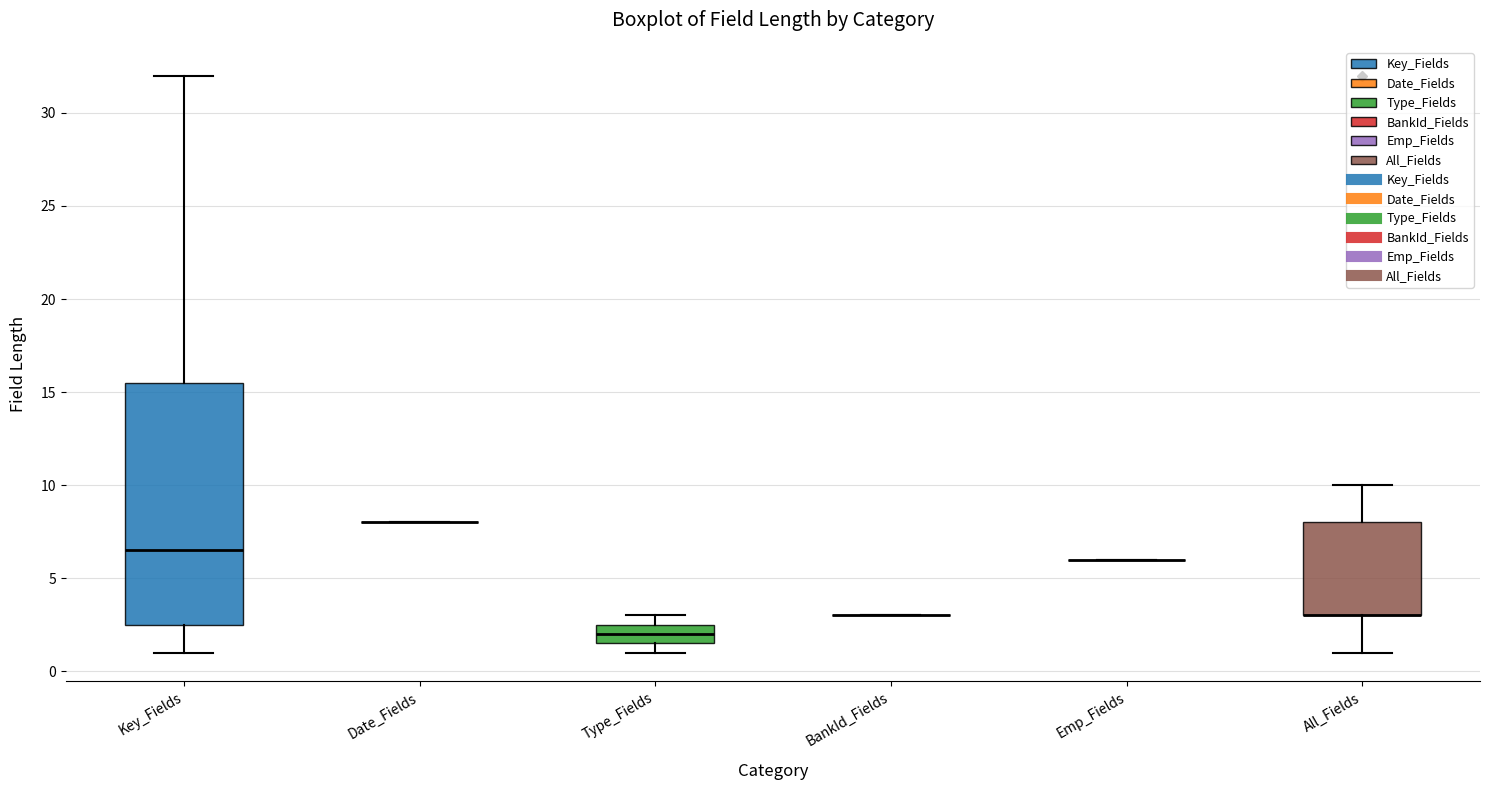

Reading left to right, read every box against the y-axis: the position of its median line, the range the box covers, and the ends of its whiskers. The values are not printed on the chart, so give them approximately, as read against the axis.

Key_Fields: median 6.5, box 2.5 to 15.5, whiskers 1.0 to 32.0
Date_Fields: box collapsed to a line at 8.0, whiskers 8.0 to 8.0
Type_Fields: median 2.0, box 1.5 to 2.5, whiskers 1.0 to 3.0
BankId_Fields: box collapsed to a line at 3.0, whiskers 3.0 to 3.0
Emp_Fields: box collapsed to a line at 6.0, whiskers 6.0 to 6.0
All_Fields: median 3.0 (drawn on the box's lower edge), box 3.0 to 8.0, whiskers 1.0 to 10.0